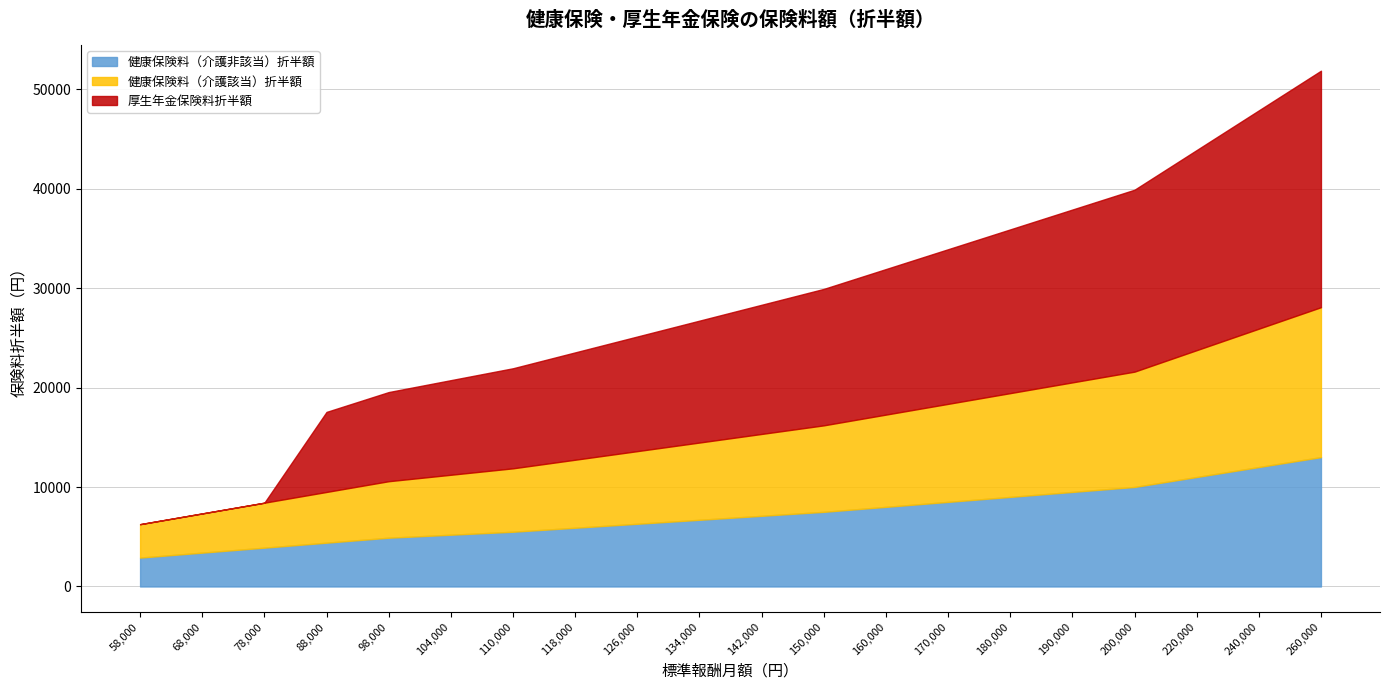

Between 134000 and 98000, which is larger?

134000